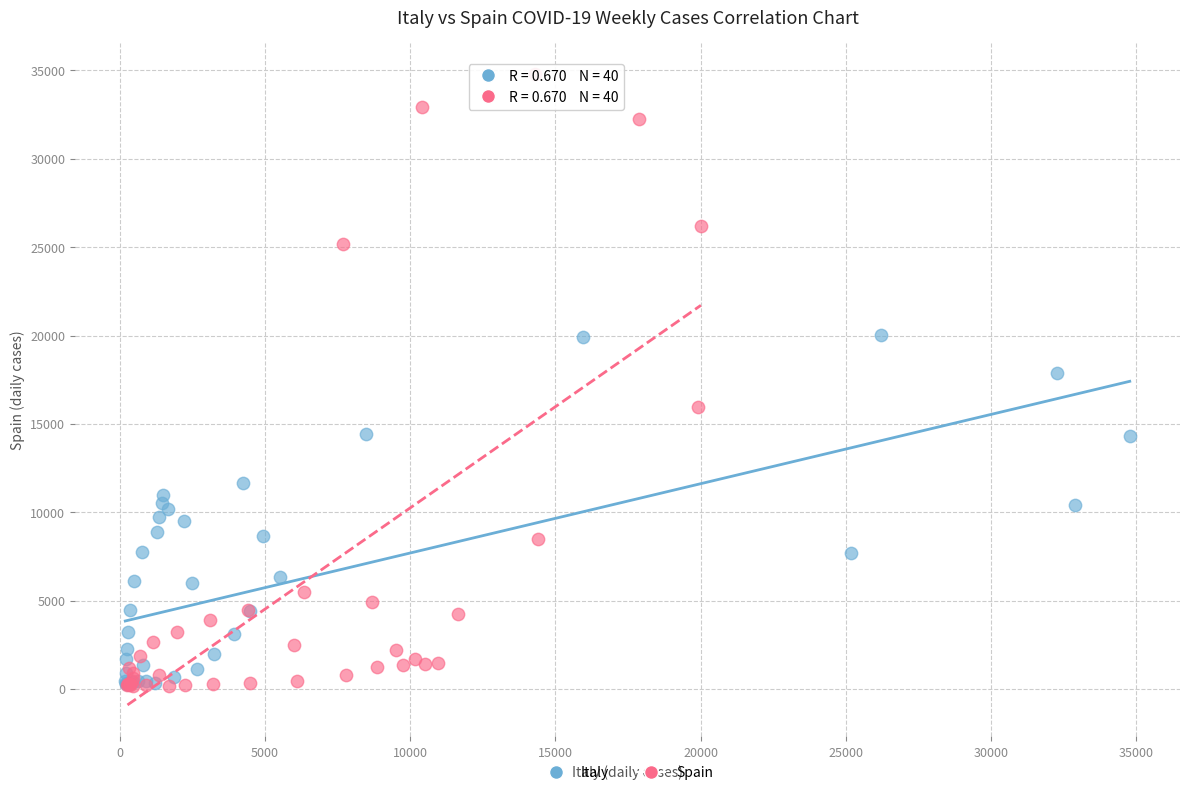

Which series reaches the maximum Y coordinate?

Spain